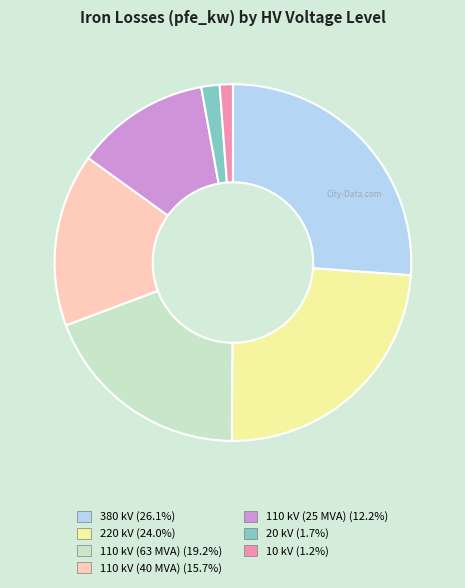

Is the sum of 220 kV and 110 kV (25 MVA) greater than half?

No